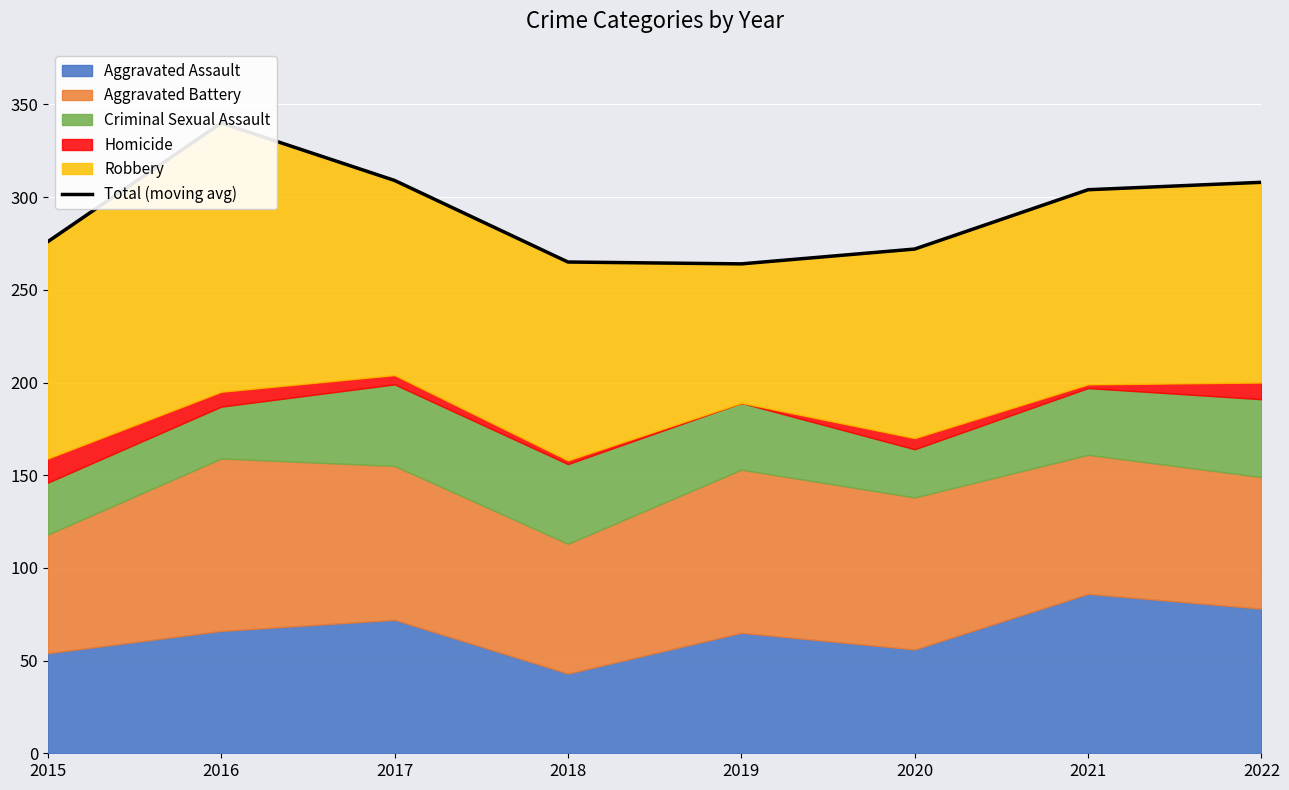

True or false: the data shows 136 at 2016.

False